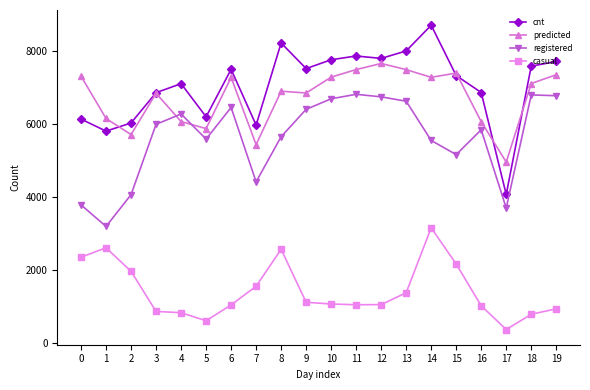

True or false: predicted has more than 2 interior local peaks.

True